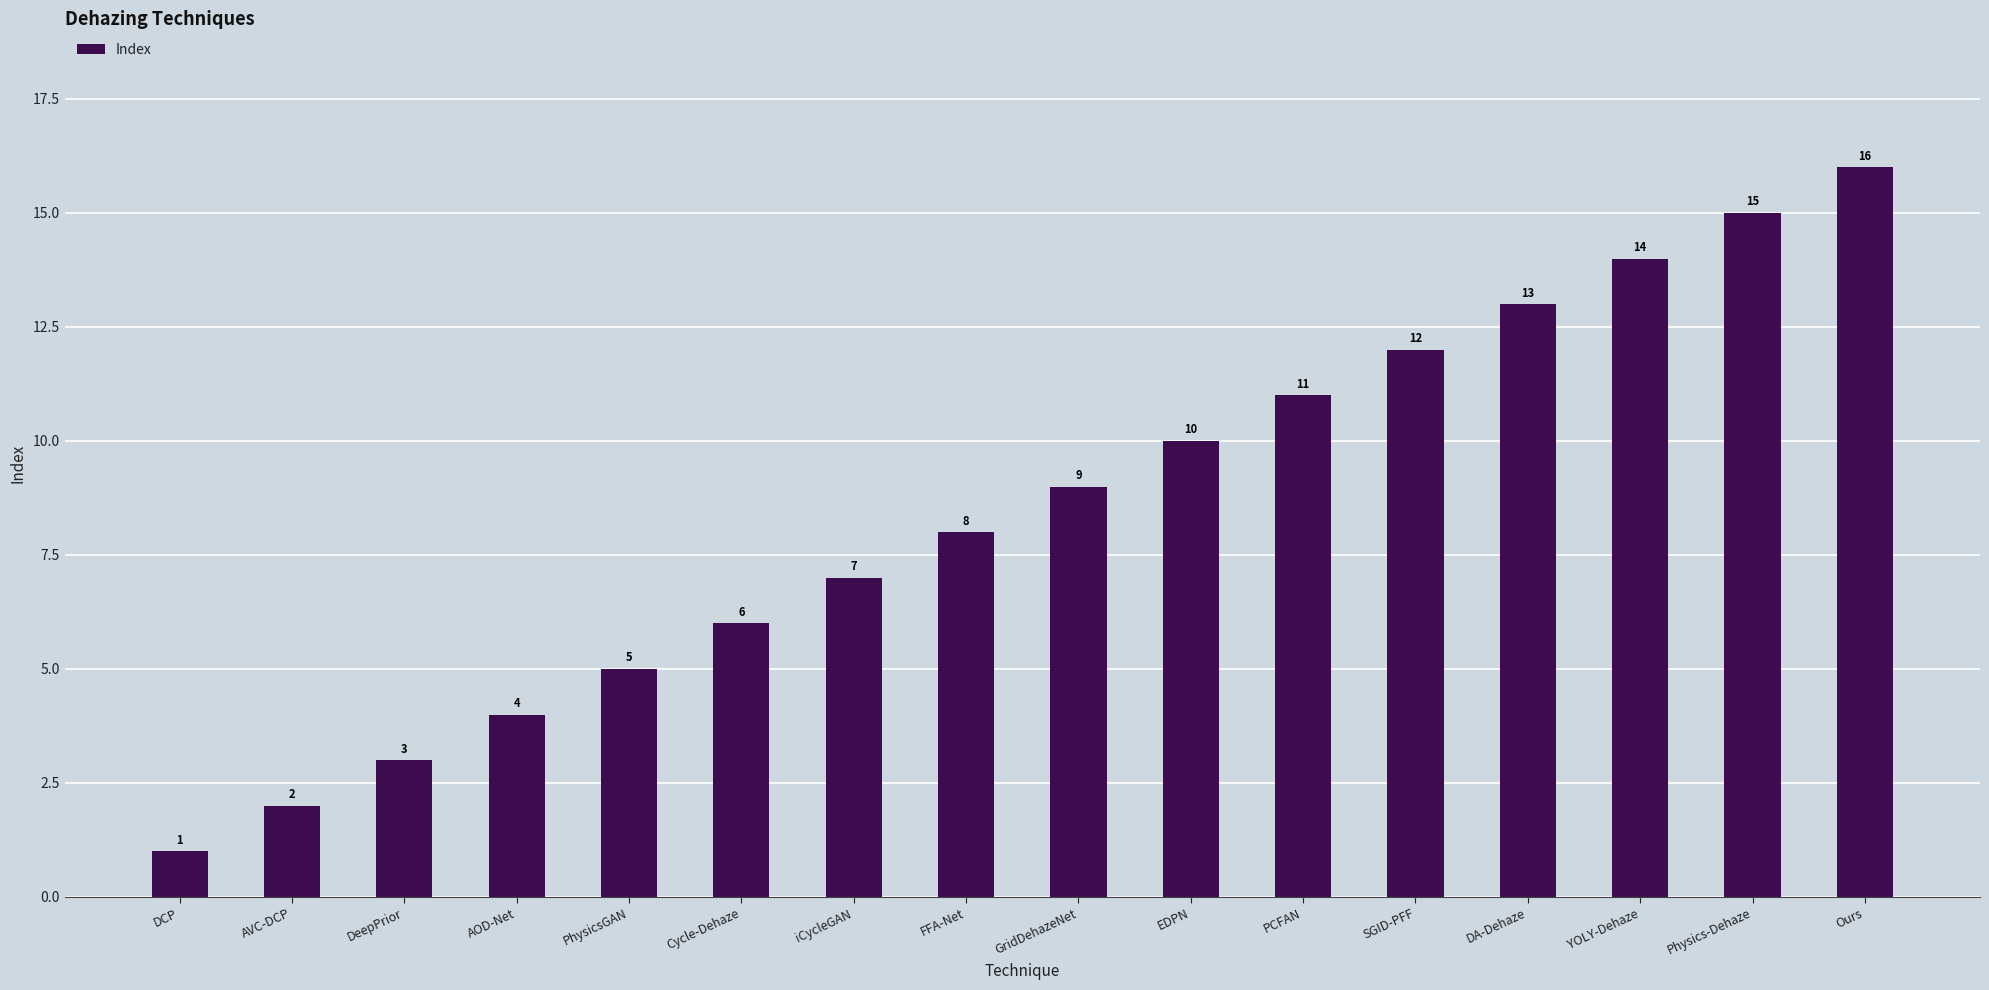

Which has a higher value, AOD-Net or Cycle-Dehaze?

Cycle-Dehaze